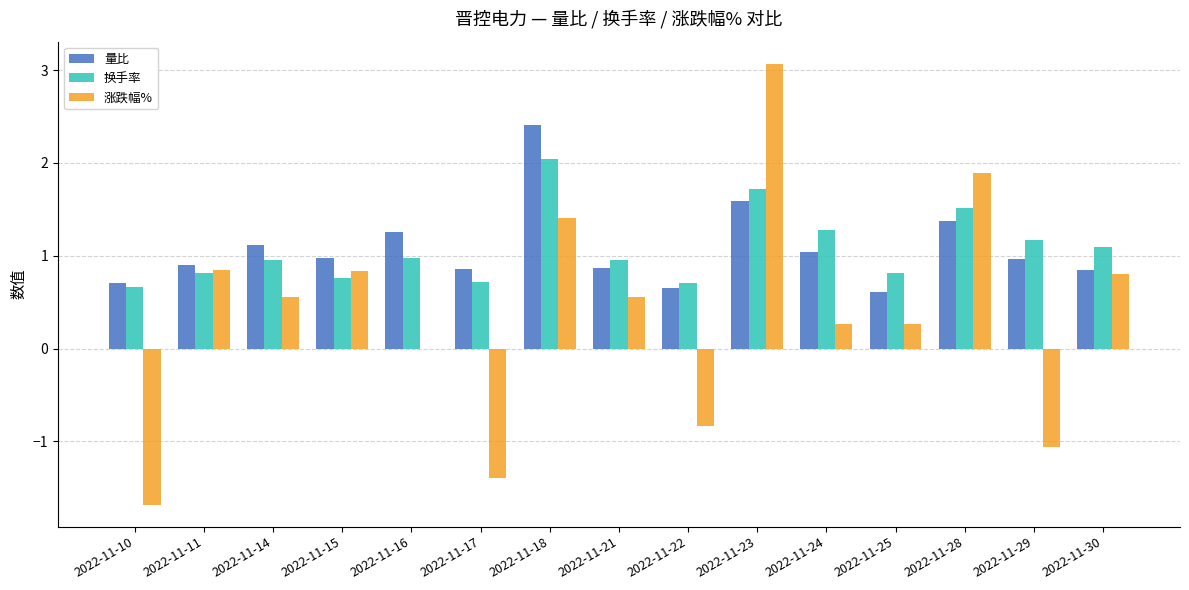

At which category is the sum across all series the highest?

2022-11-23